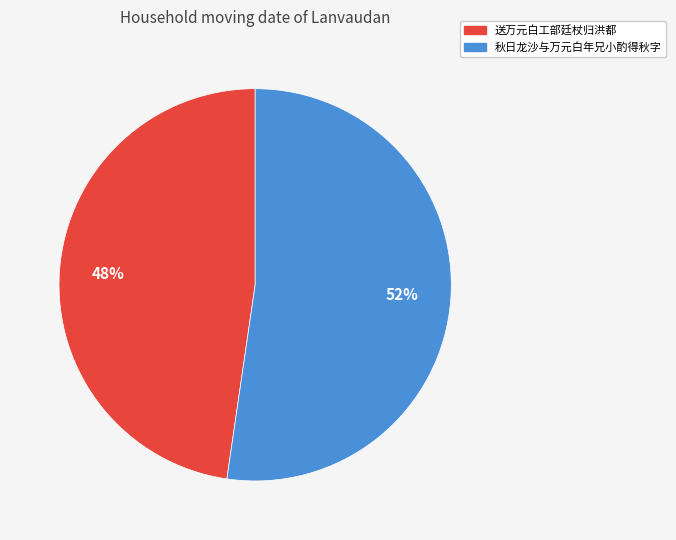

How many segments does this pie chart have?

2